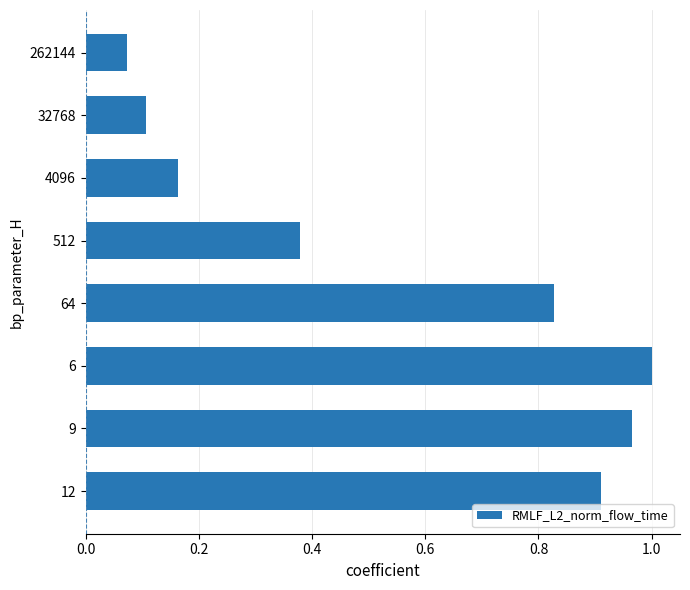

What is the average value?

0.6